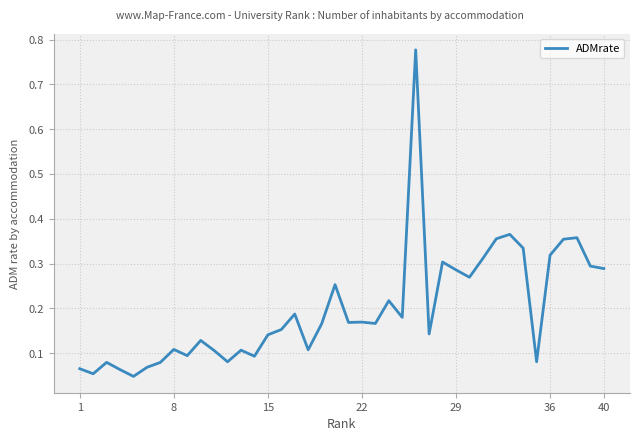

What is the difference between the maximum and minimum values?

0.7